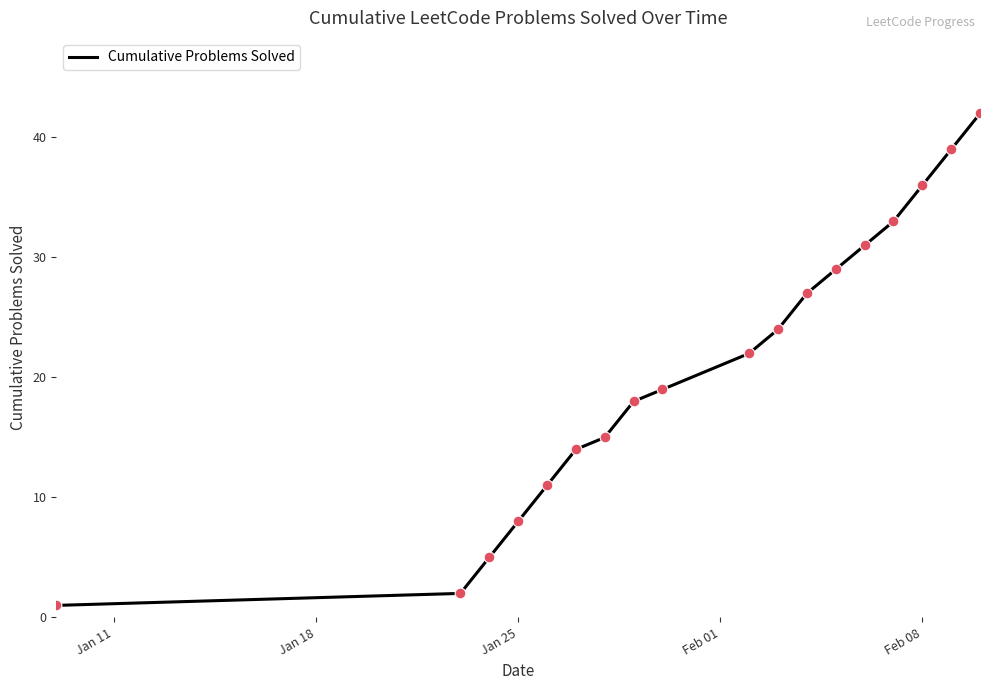

What is the difference between the maximum and minimum values?

41